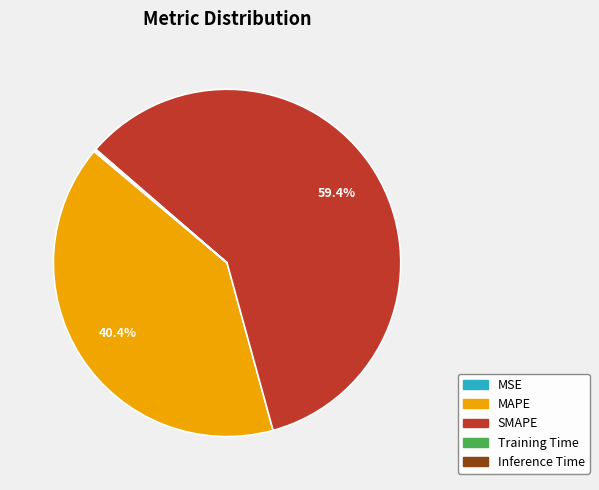

What percentage is NOT represented by MAPE?

59.6%